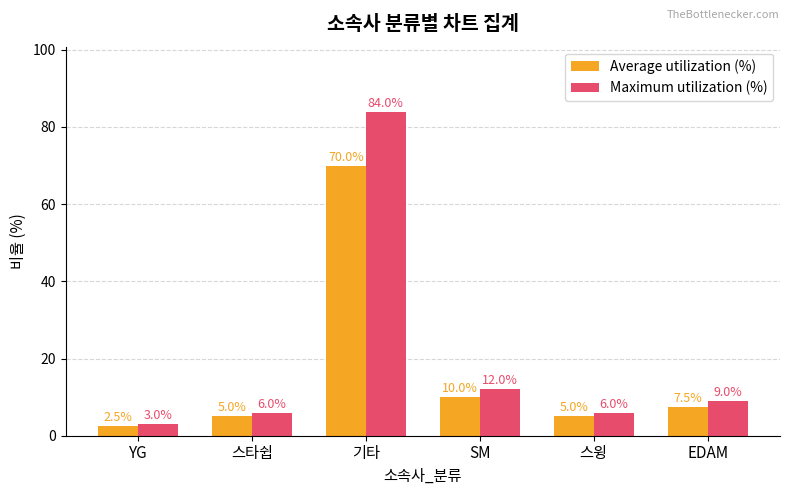

What is the maximum value for Average utilization (%)?

70.0